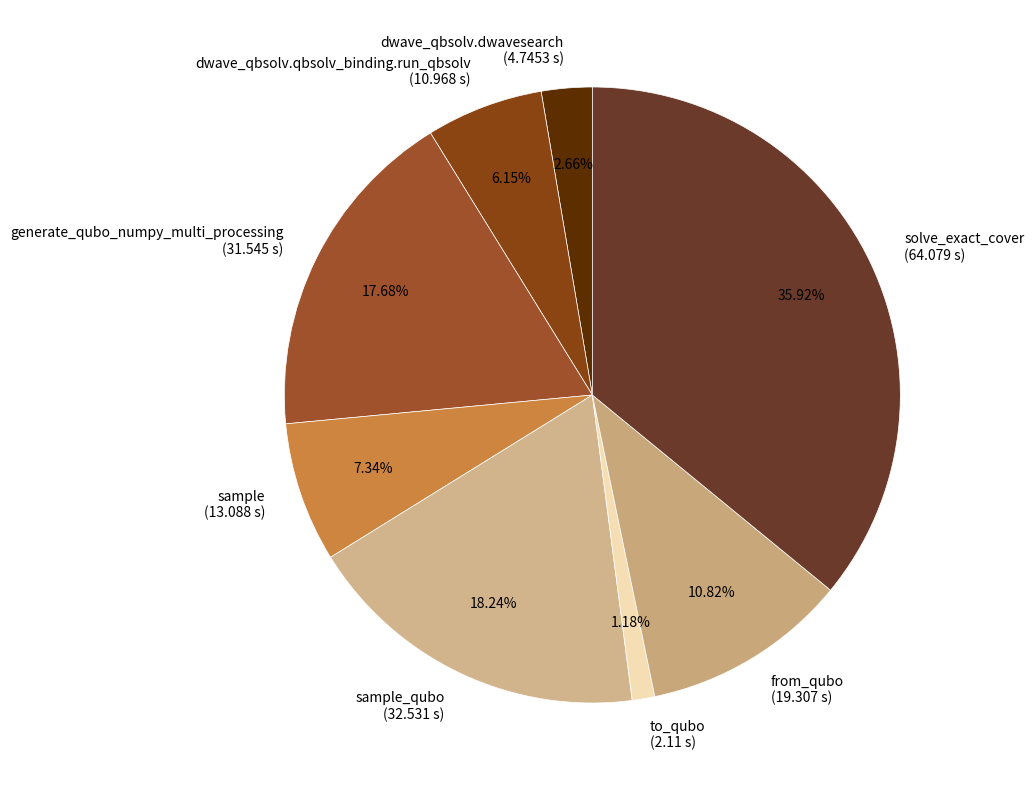

Do sample_qubo (32.531 s) and sample (13.088 s) together represent more than half of the pie?

No